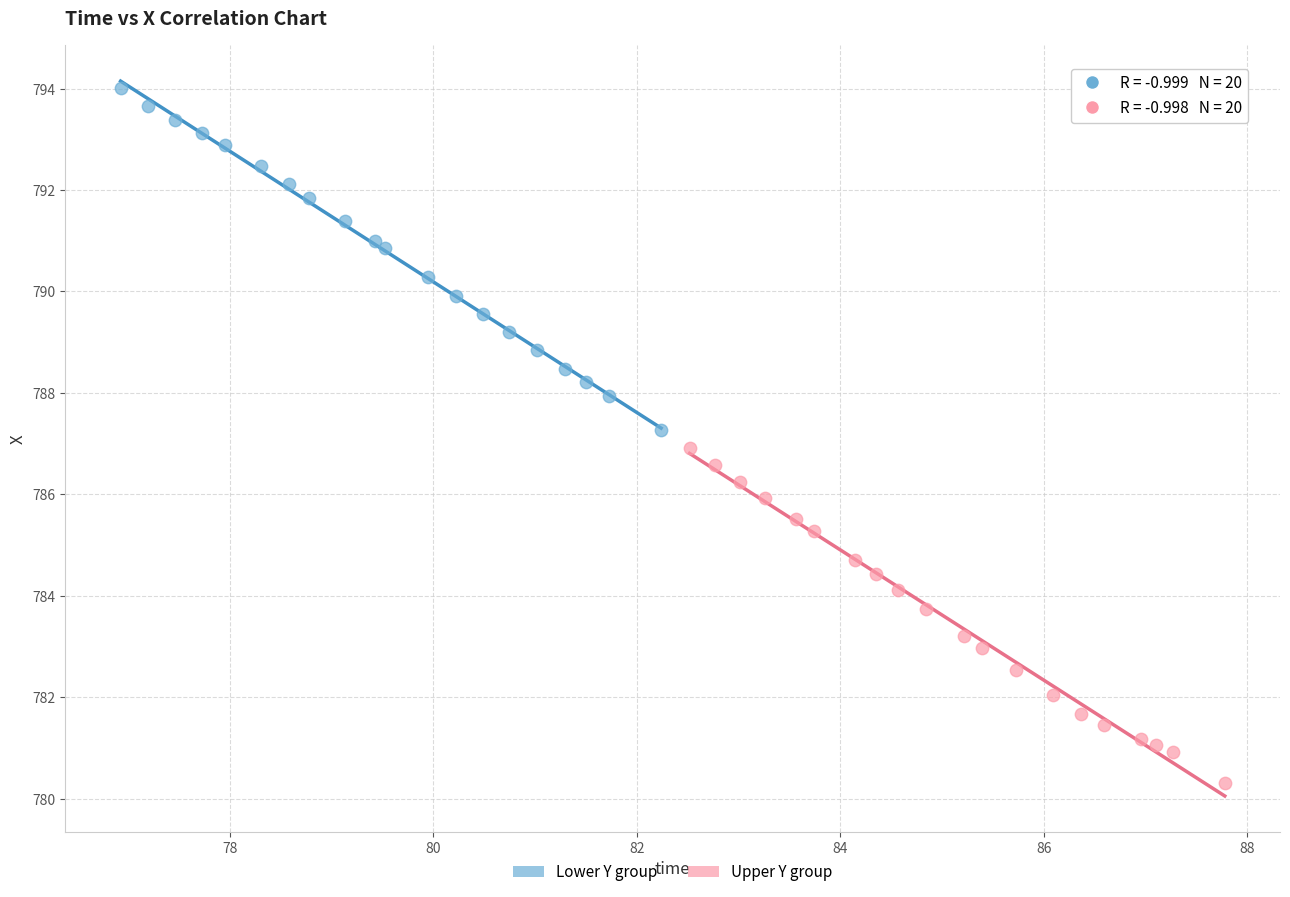

Which series has the largest Y range (max minus min)?

Lower Y group